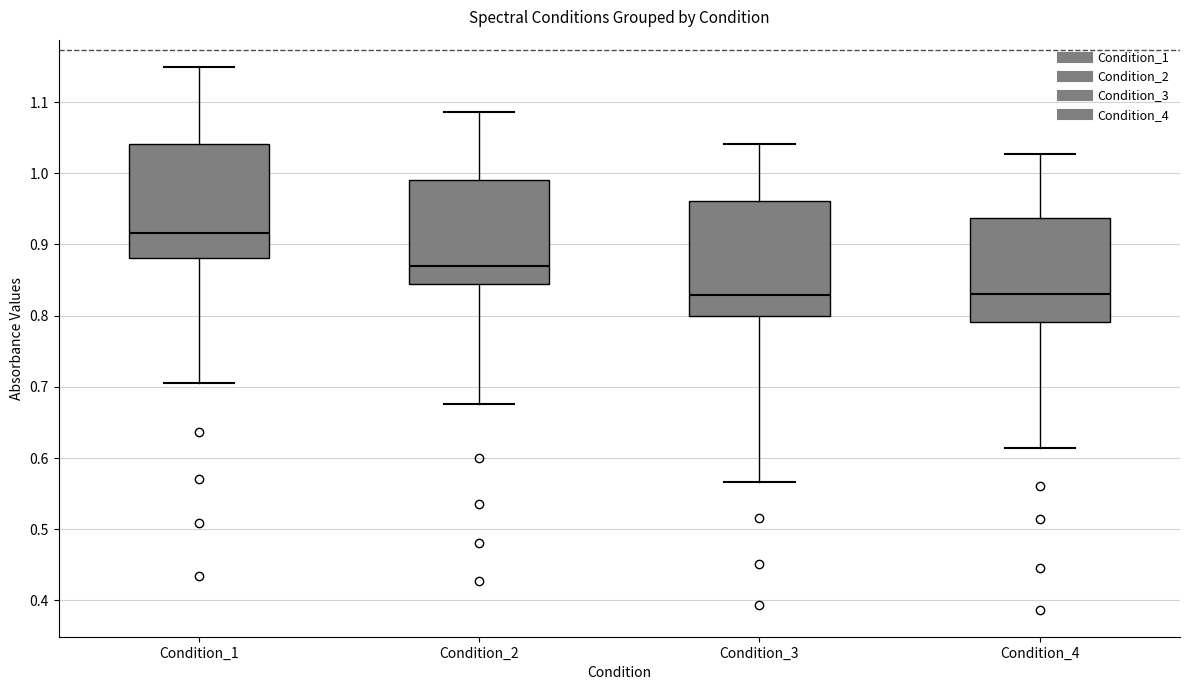

Reading left to right, transcribe this box plot: for each box, give where its median line is, the range the box spans, and where its two whiskers end, as read against the y-axis. The values are not printed on the chart, so give them approximately, as read against the axis.

Condition_1: median 0.92, box 0.88 to 1.04, whiskers 0.71 to 1.15
Condition_2: median 0.87, box 0.84 to 0.99, whiskers 0.68 to 1.09
Condition_3: median 0.83, box 0.80 to 0.96, whiskers 0.57 to 1.04
Condition_4: median 0.83, box 0.79 to 0.94, whiskers 0.61 to 1.03